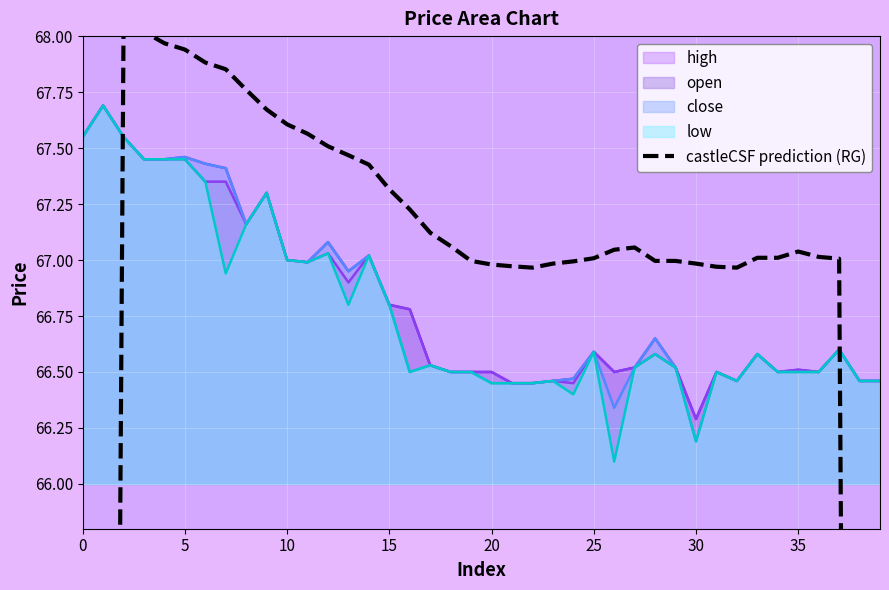

True or false: the data has more than 0 interior local peaks.

True